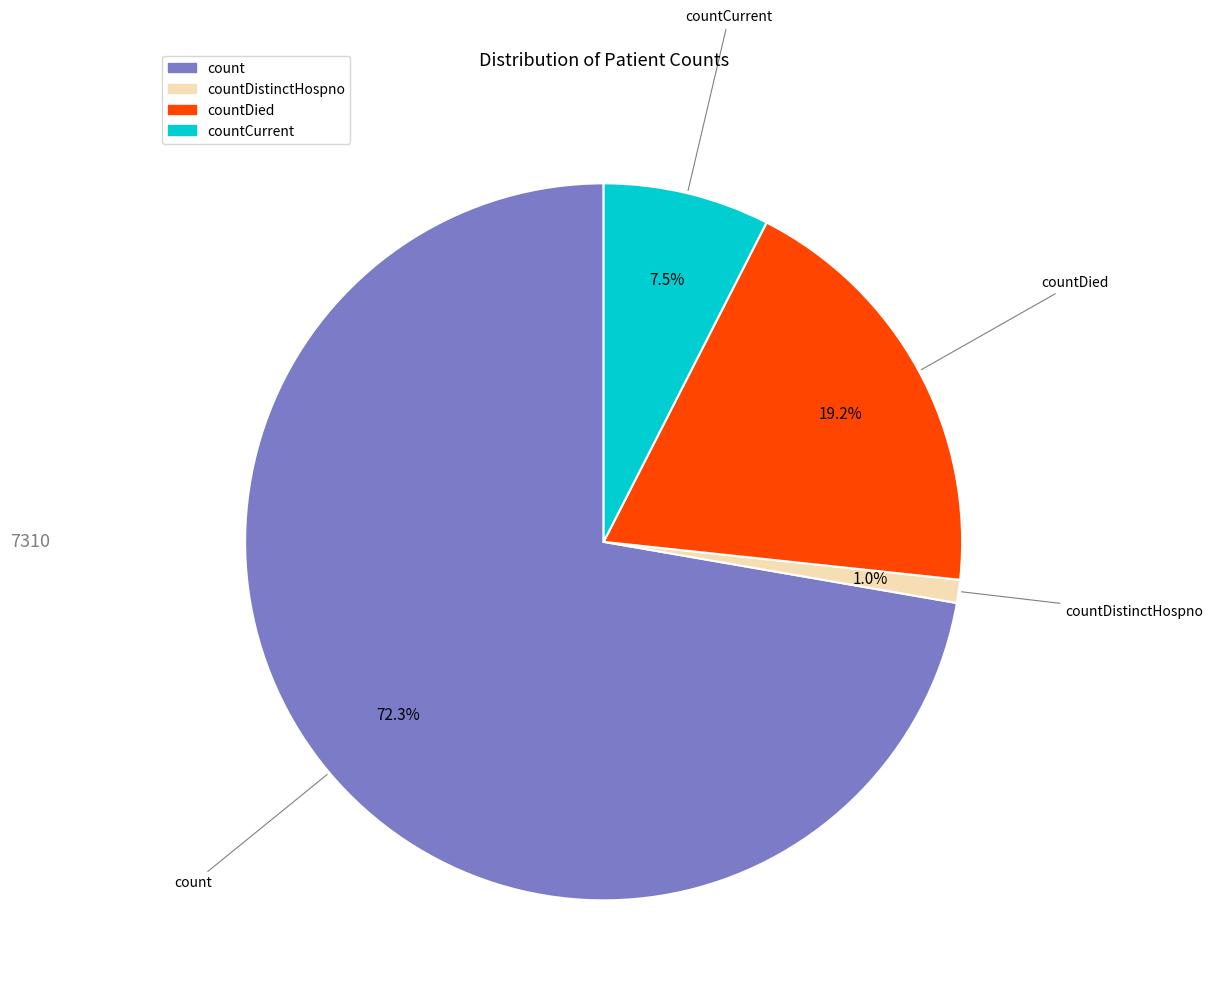

Is there any slice that represents more than half of the pie?

Yes